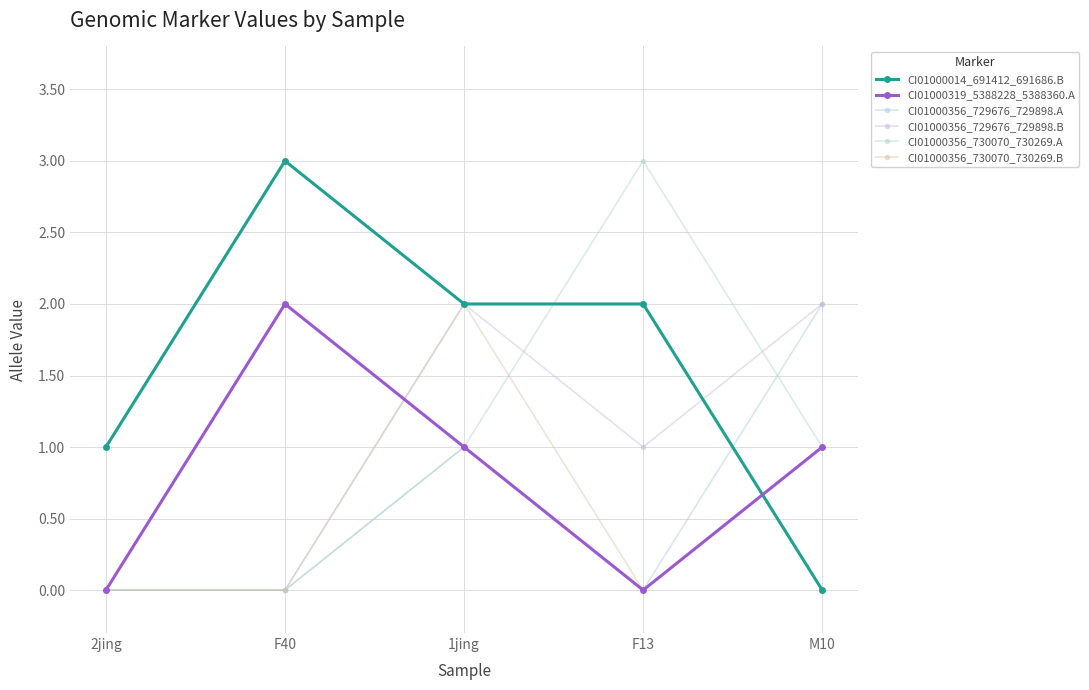

Reading right to left, extract all data points from this chart.

CI01000014_691412_691686.B: 0	2	2	3	1
CI01000319_5388228_5388360.A: 1	0	1	2	0
CI01000356_729676_729898.A: 2	0	1	0	0
CI01000356_729676_729898.B: 2	1	2	0	0
CI01000356_730070_730269.A: 1	3	1	0	0
CI01000356_730070_730269.B: 1	0	2	0	0